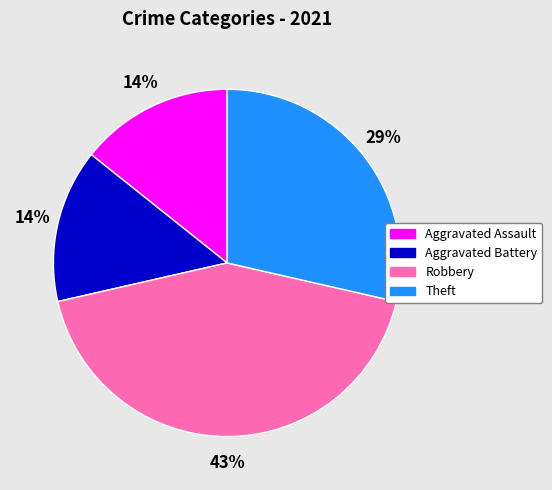

Approximately how many times larger is the value at Theft compared to Robbery?

0.7